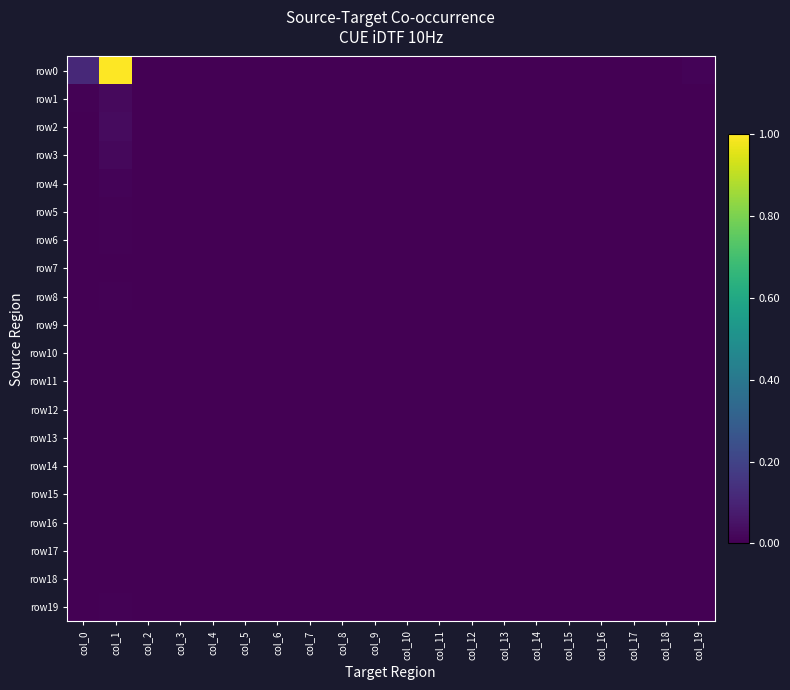

Between col_1 and col_18, which series saw the biggest shift?

row0